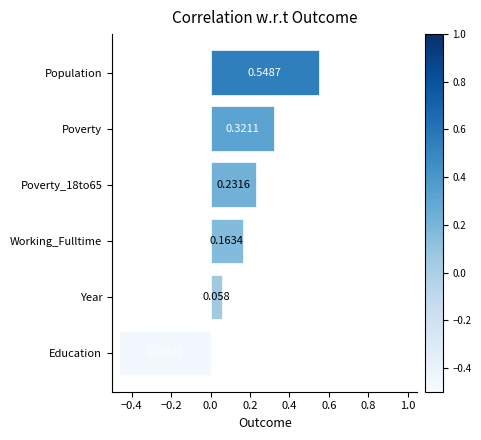

Which has a higher value, Poverty or Year?

Poverty